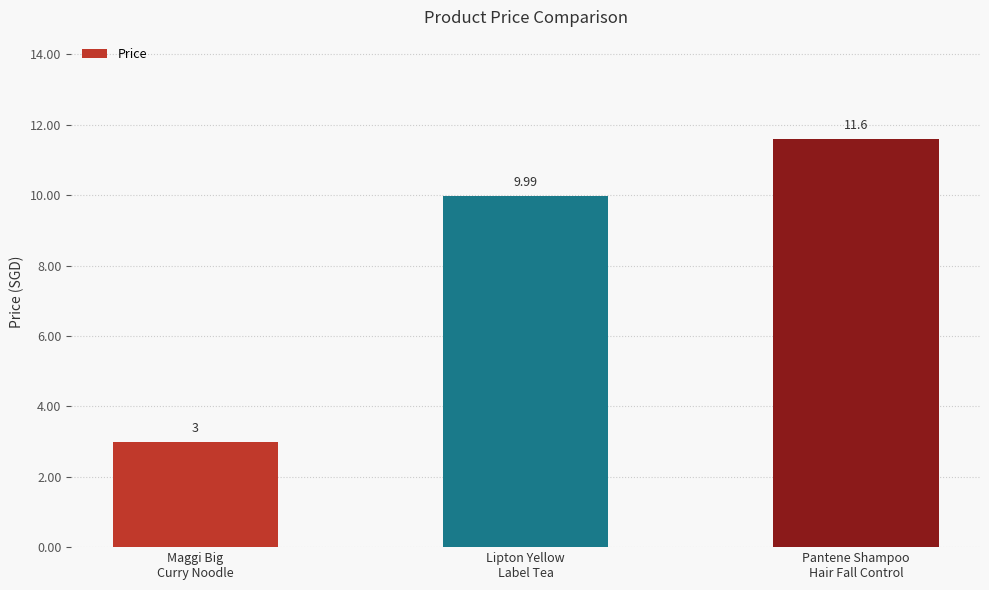

What is the value of the 1st bar from the left?

3.0